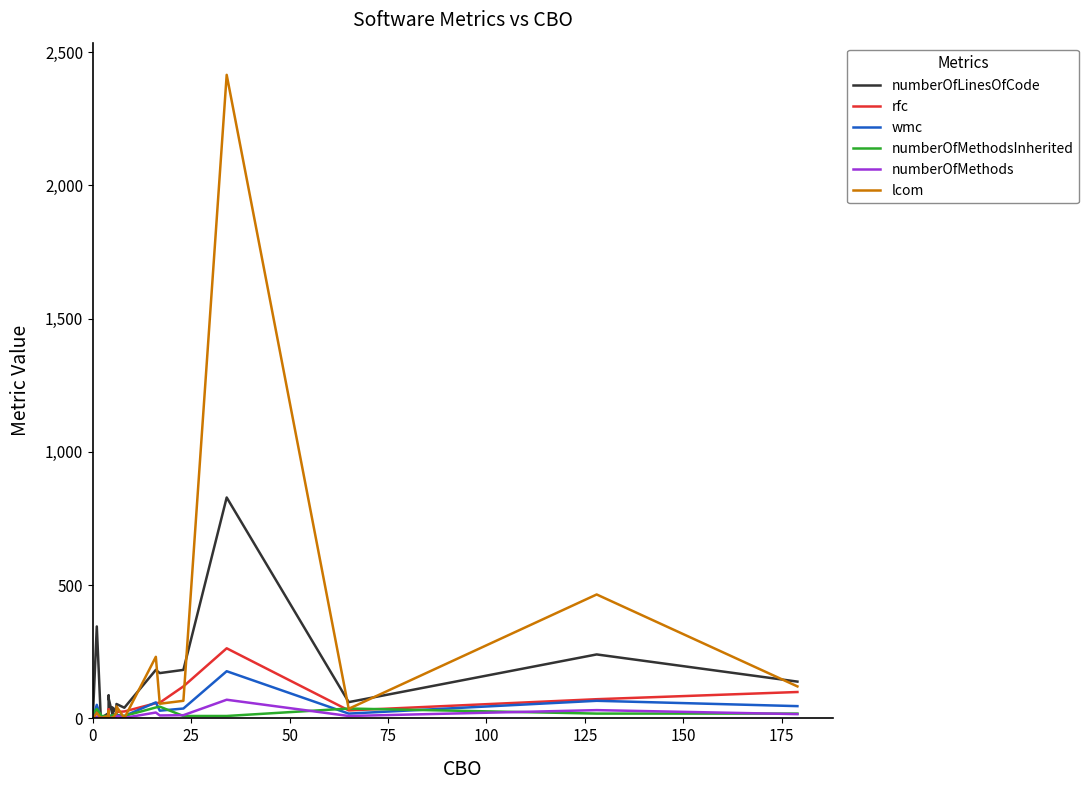

What is the difference between the maximum and minimum values in the numberOfMethods series?

69